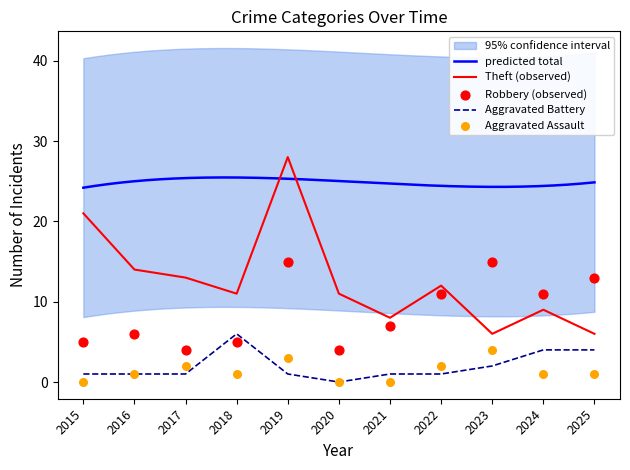

Is the value of Robbery at 2020 greater than the value of Aggravated Battery at 2023?

Yes